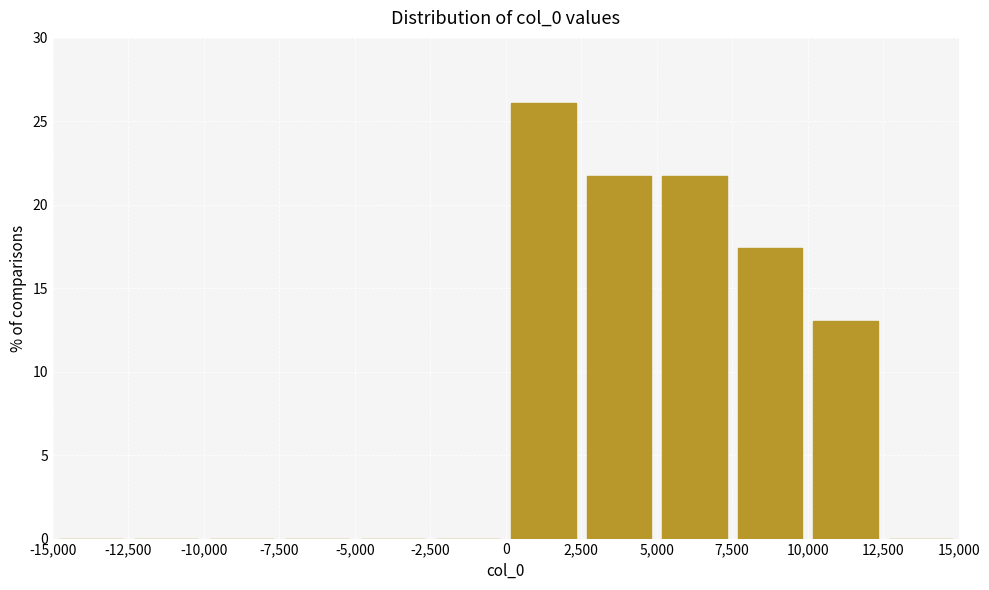

What is the height of the bar covering 0 to 2,500 on the x-axis? The values are not printed on the chart, so give them approximately, as read against the axis.

26.0